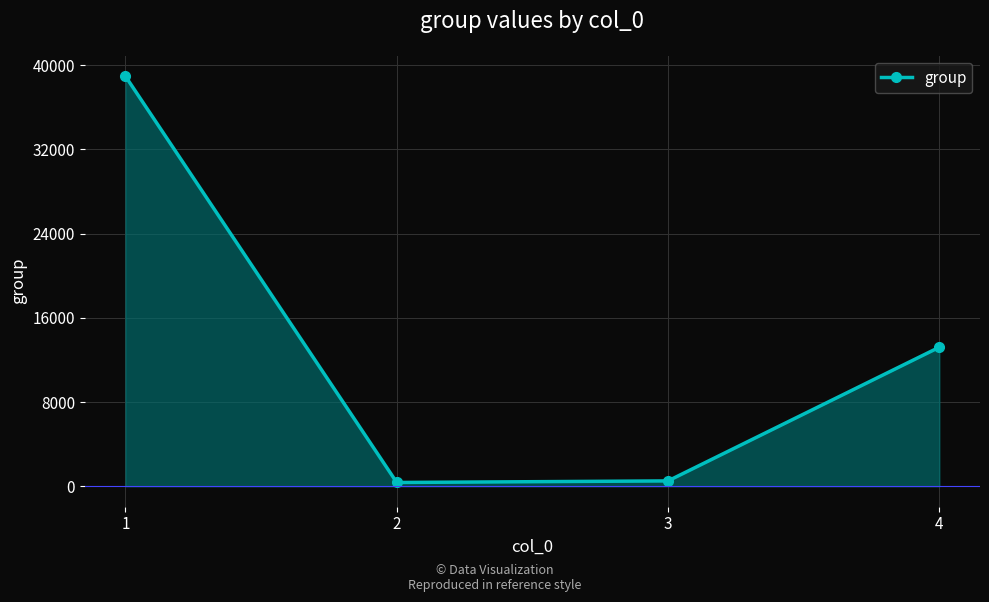

How many interior local valleys (lower than both neighbors) does the data have?

1